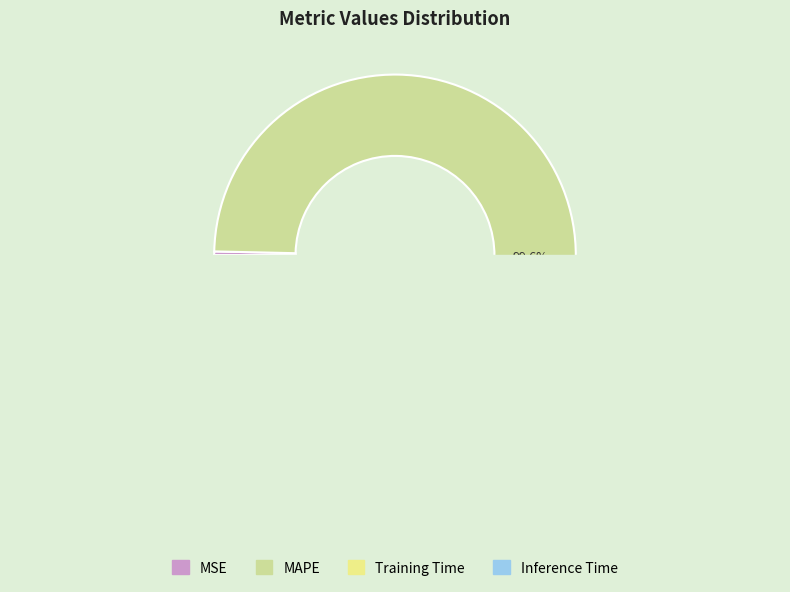

What is the majority slice?

MAPE